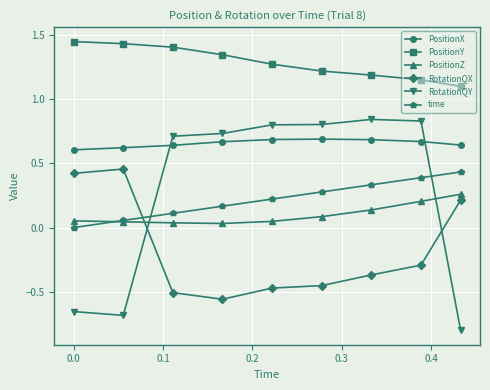

What is the minimum value for RotationQY?

-0.8